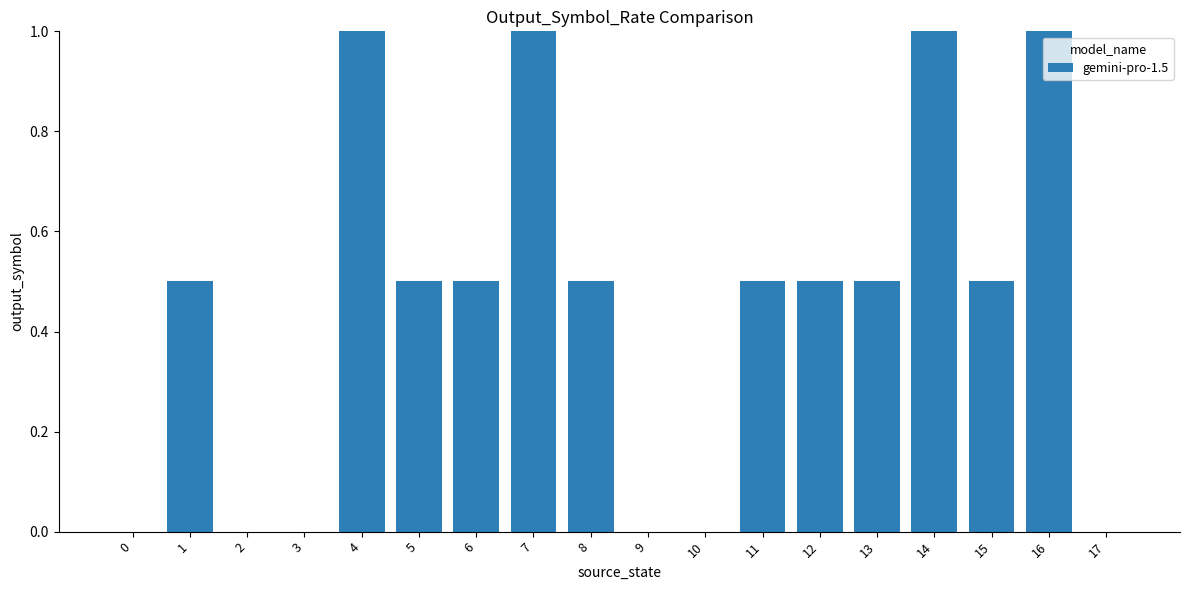

What is the sum of all values?

8.0